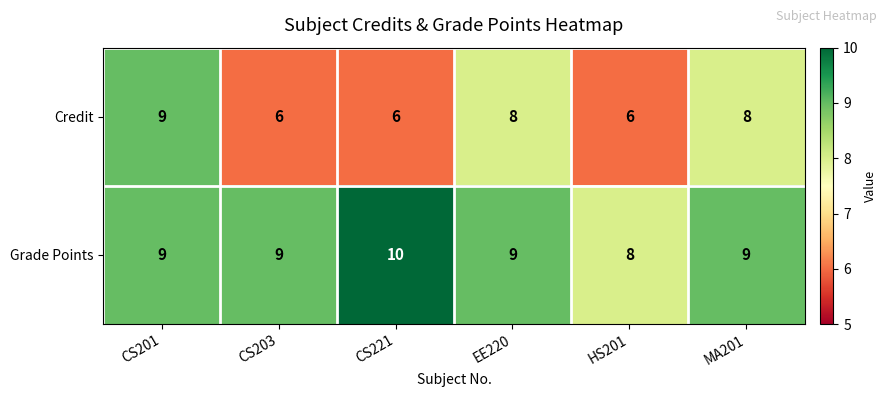

Rank the series by their average value, from highest to lowest.

Grade Points, Credit